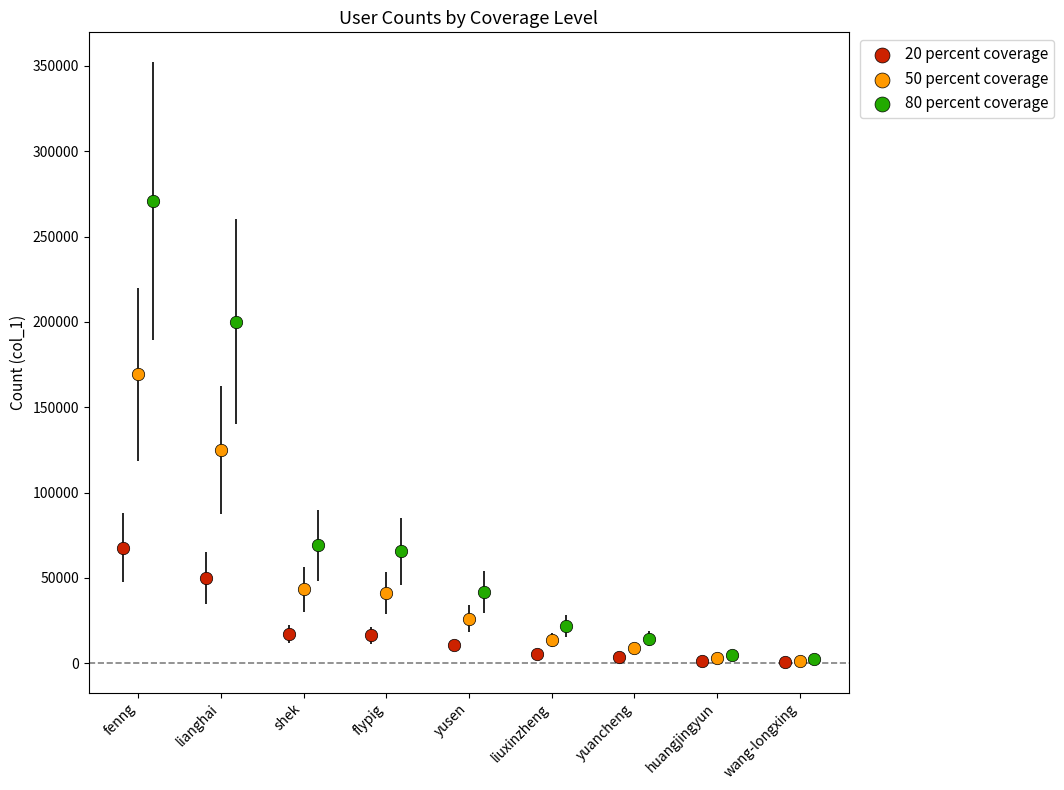

Which series has the largest Y range (max minus min)?

80 percent coverage